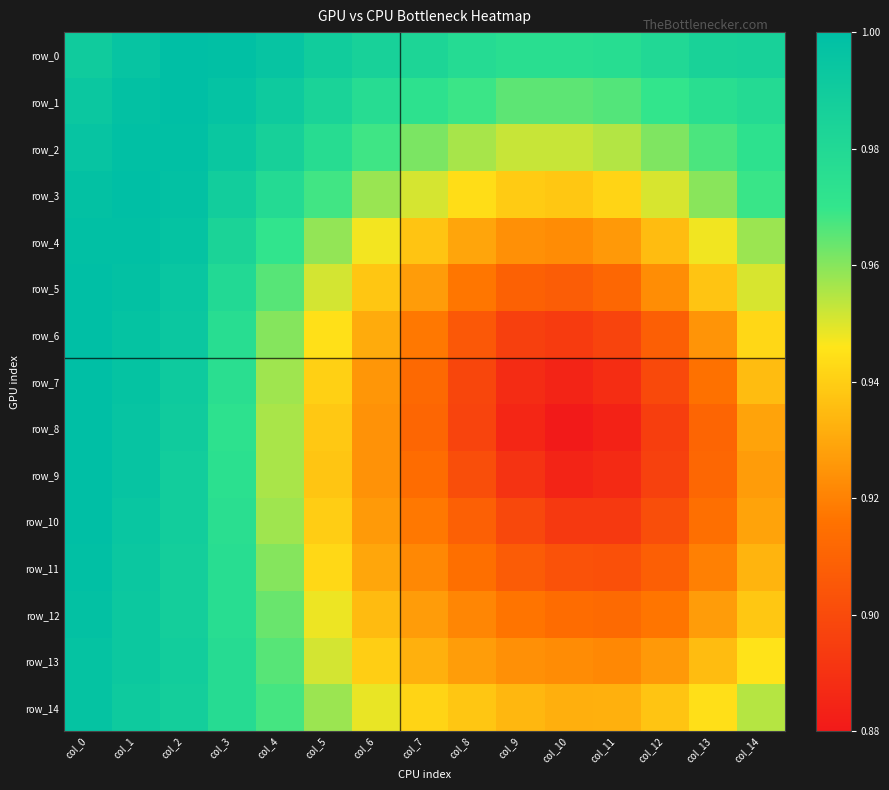

Read the row_4 value at col_5.

1.0